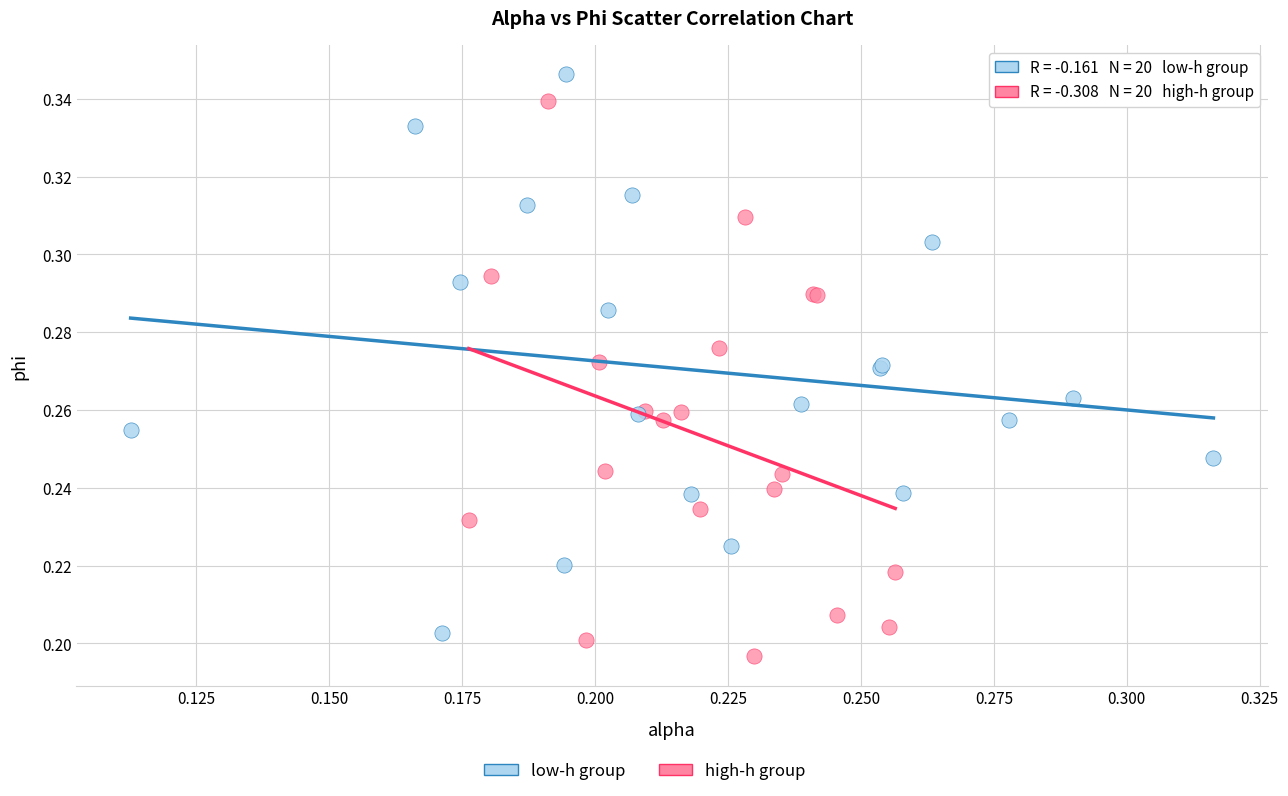

Which series contains the highest Y value?

low-h group